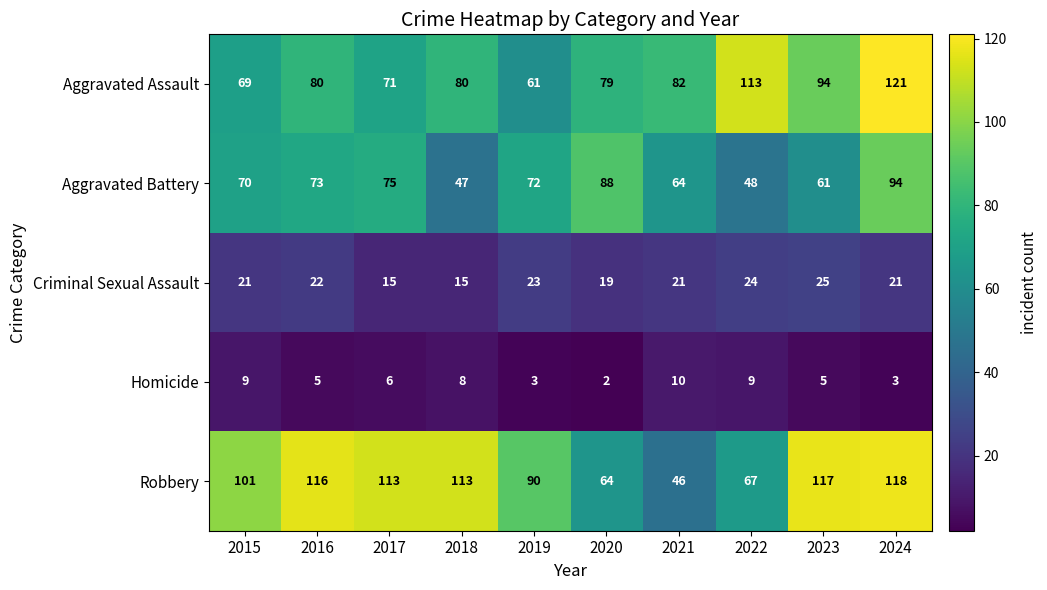

What is the maximum value shown in the chart?

121